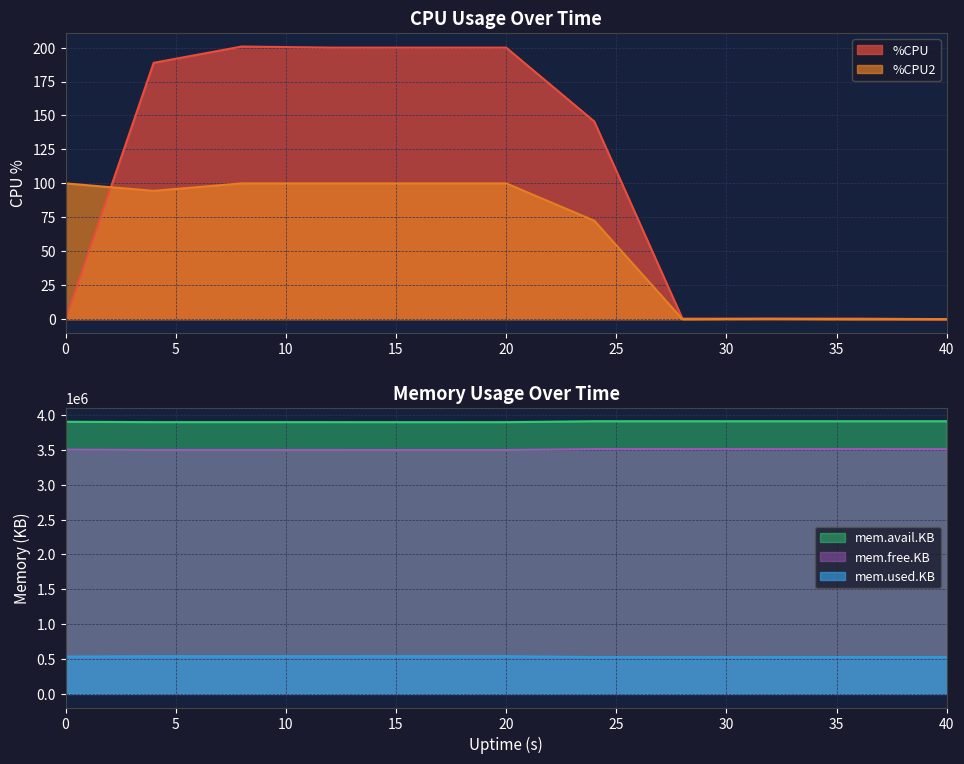

True or false: mem.used.KB has a value of 3497616.0 at 16.

True